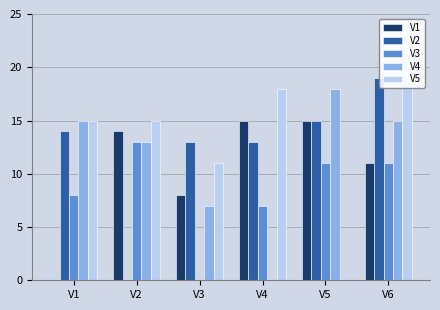

At which category is the sum across all series the highest?

V6